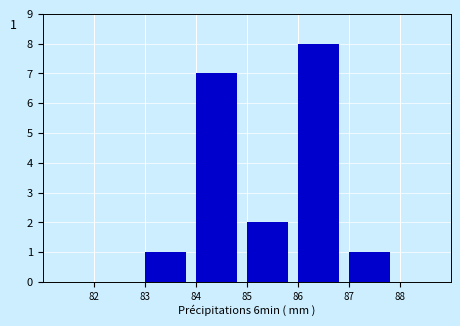

Which range on the x-axis has the tallest bar?

86 to 87